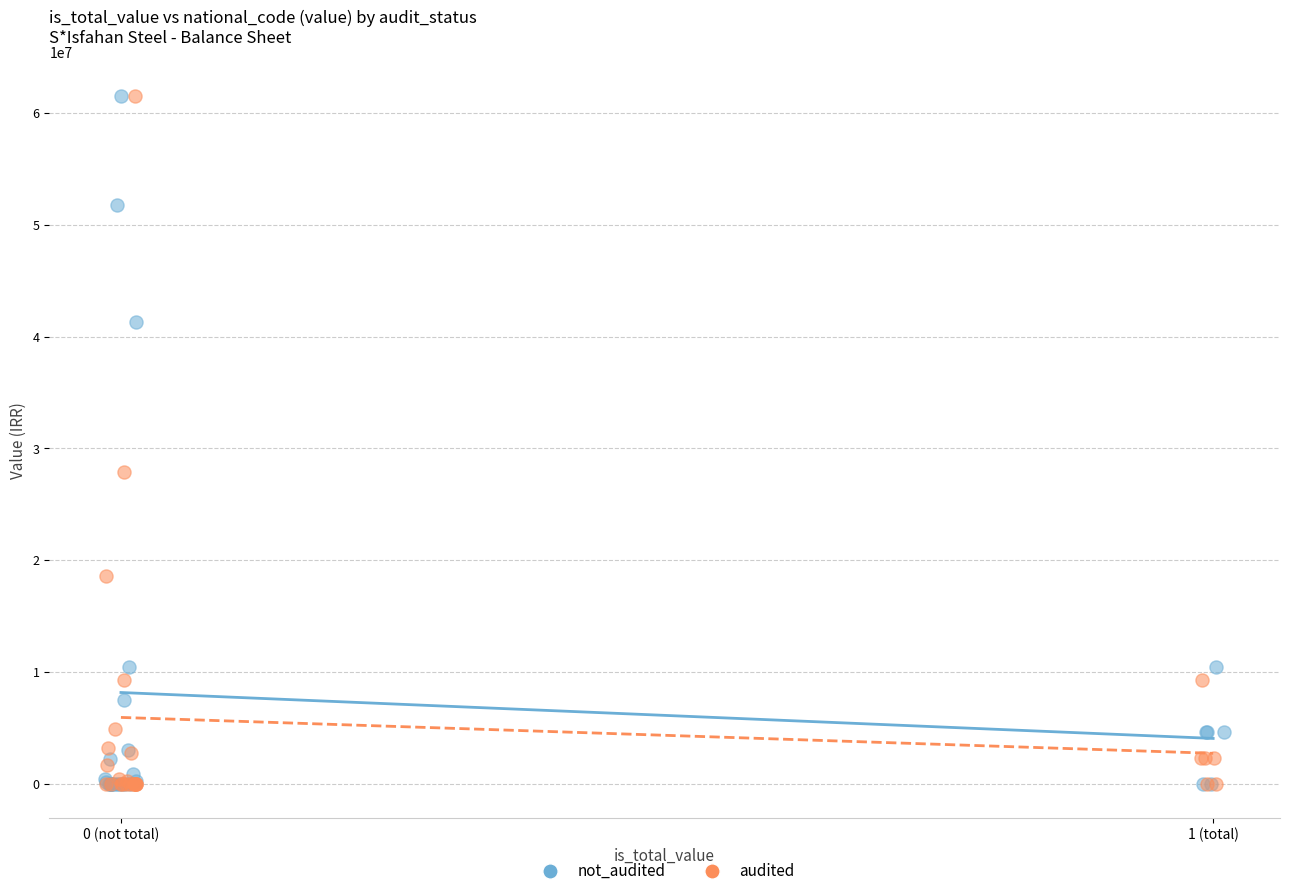

What are all the series names shown in the legend?

not_audited, audited